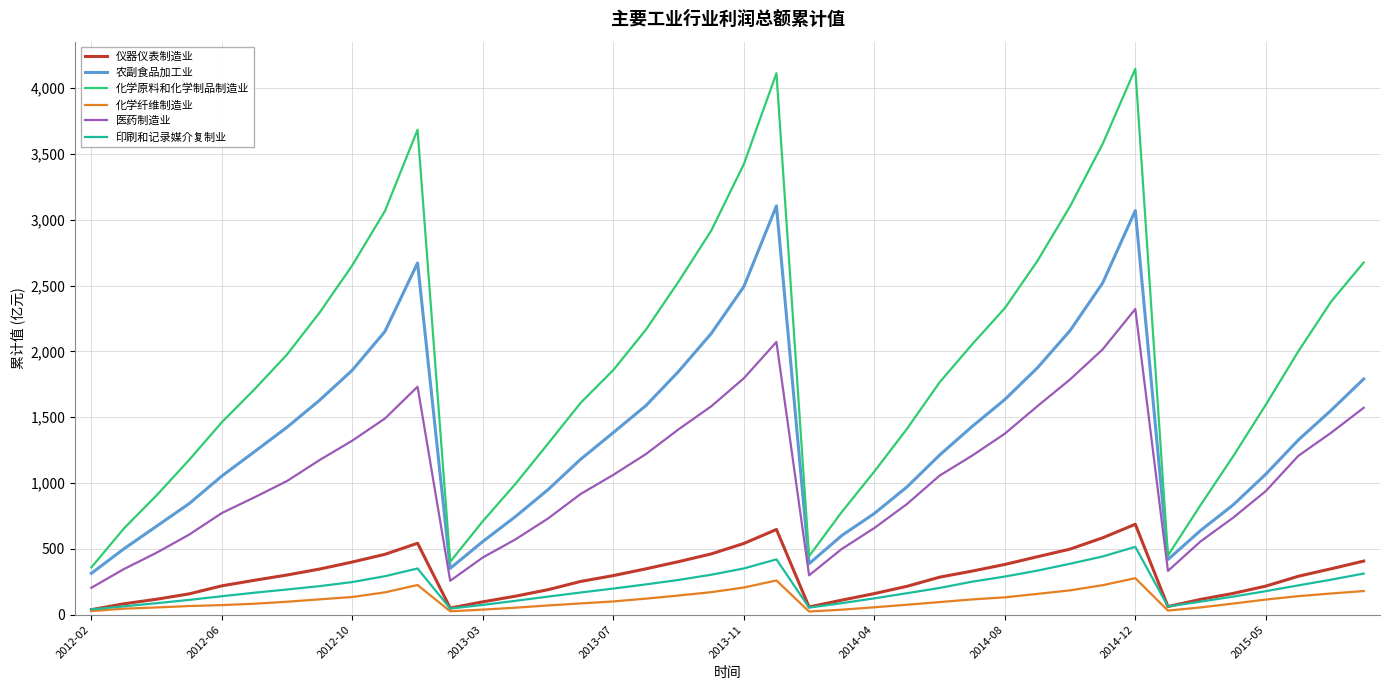

What is the greatest value displayed?

4146.8